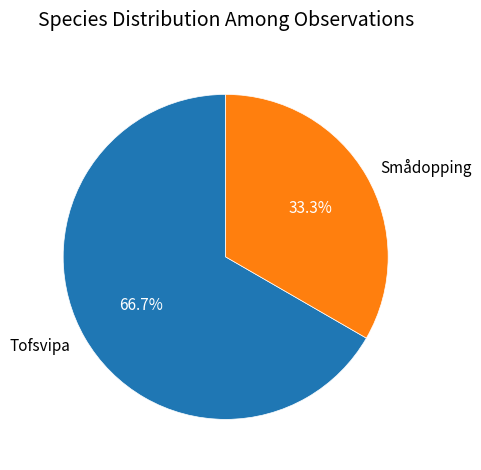

To the nearest percent, what is the difference between the largest and smallest slice percentages?

33%